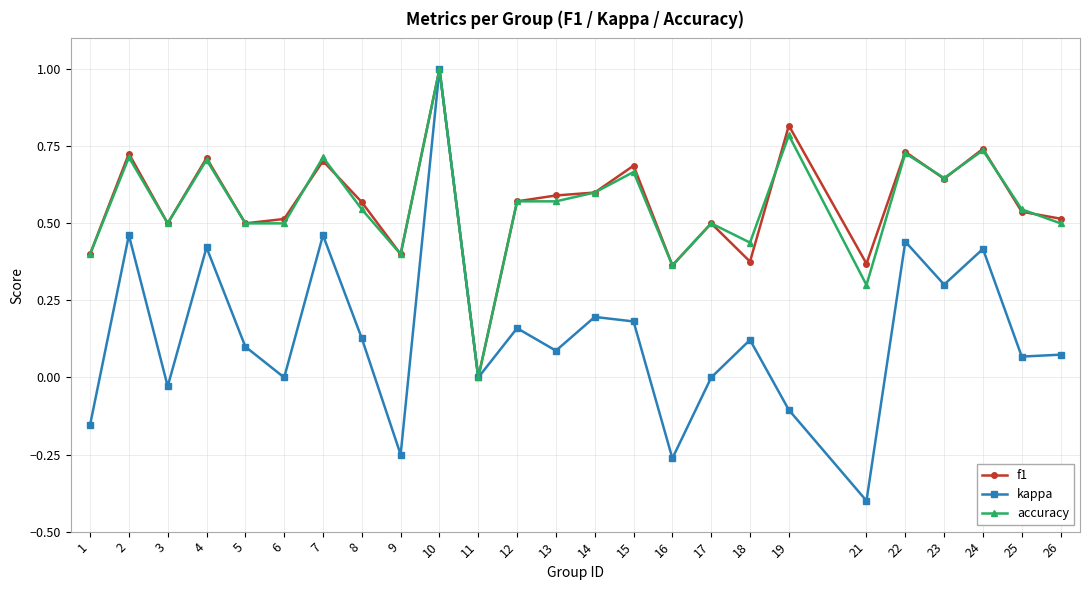

Between 5 and 8, which series saw the biggest shift?

f1